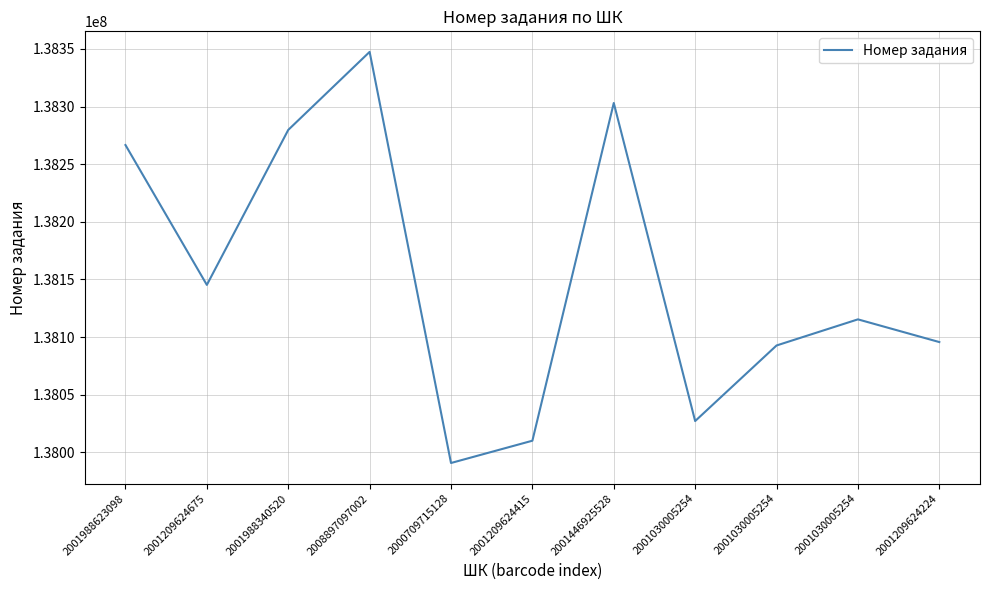

Is this an area chart (filled region under the line)?

No